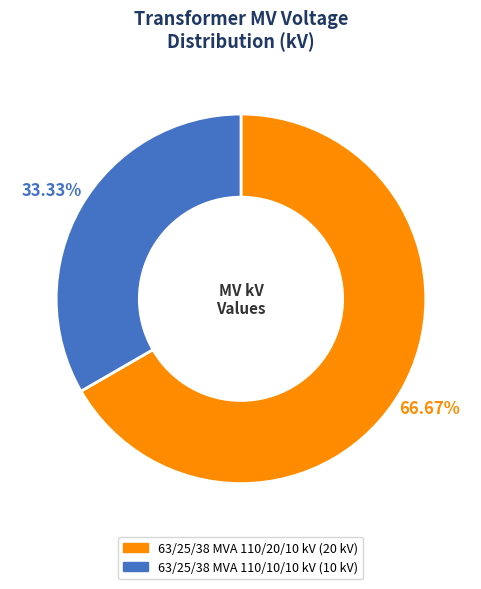

Is 63/25/38 MVA 110/20/10 kV the majority of the pie?

Yes